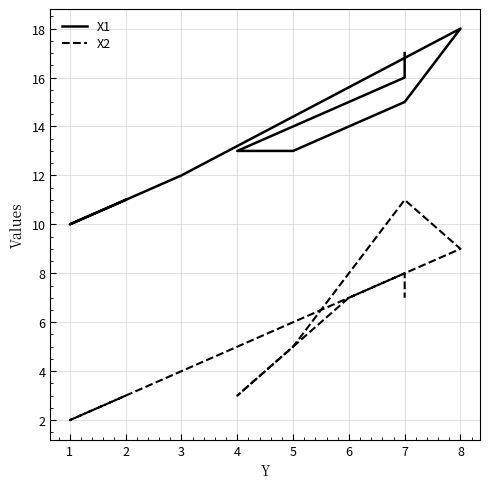

What is the difference between the maximum and second lowest values in the X1 series?

7